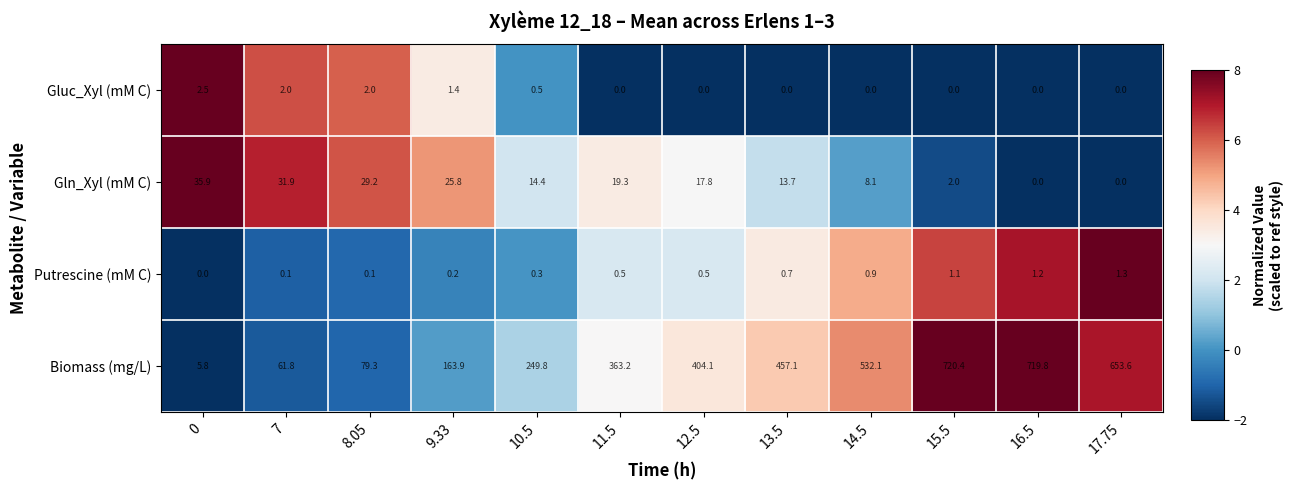

The value of Biomass (mg/L) at 11.5 is 525.8. True or false?

False